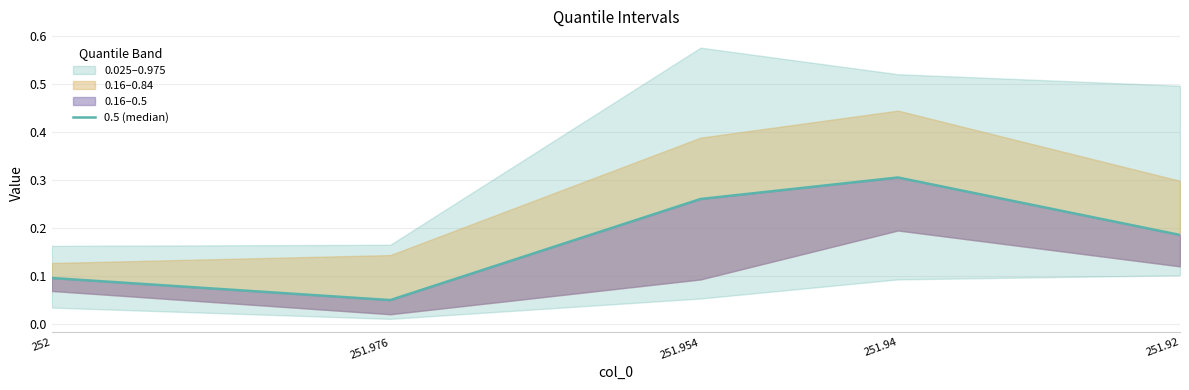

What is the difference between the values at 251.92 and 251.954?

0.1